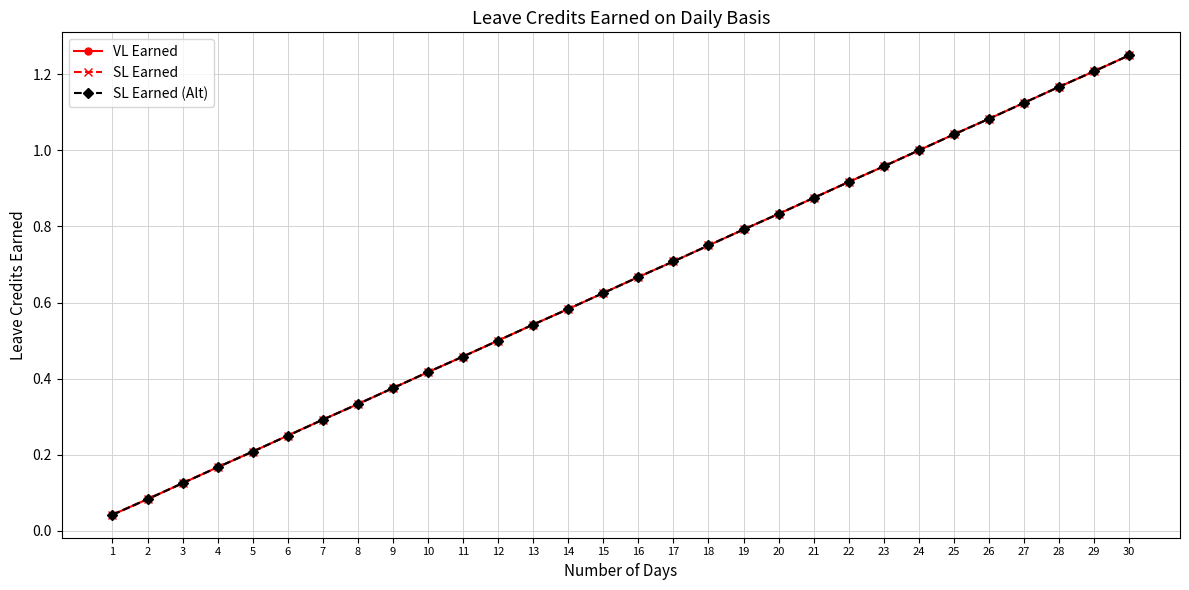

At 20, list the series in order from smallest to largest.

VL Earned, SL Earned, SL Earned (Alt)